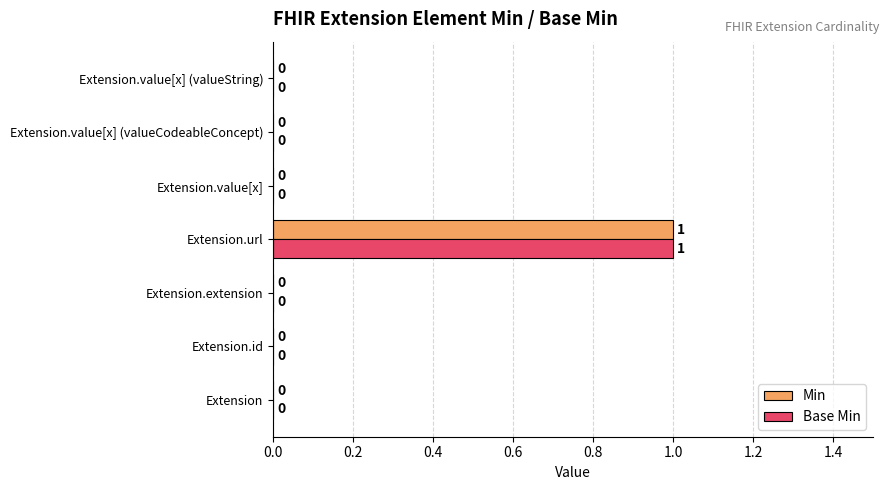

Is it true that Base Min equals 1 at Extension.url?

True